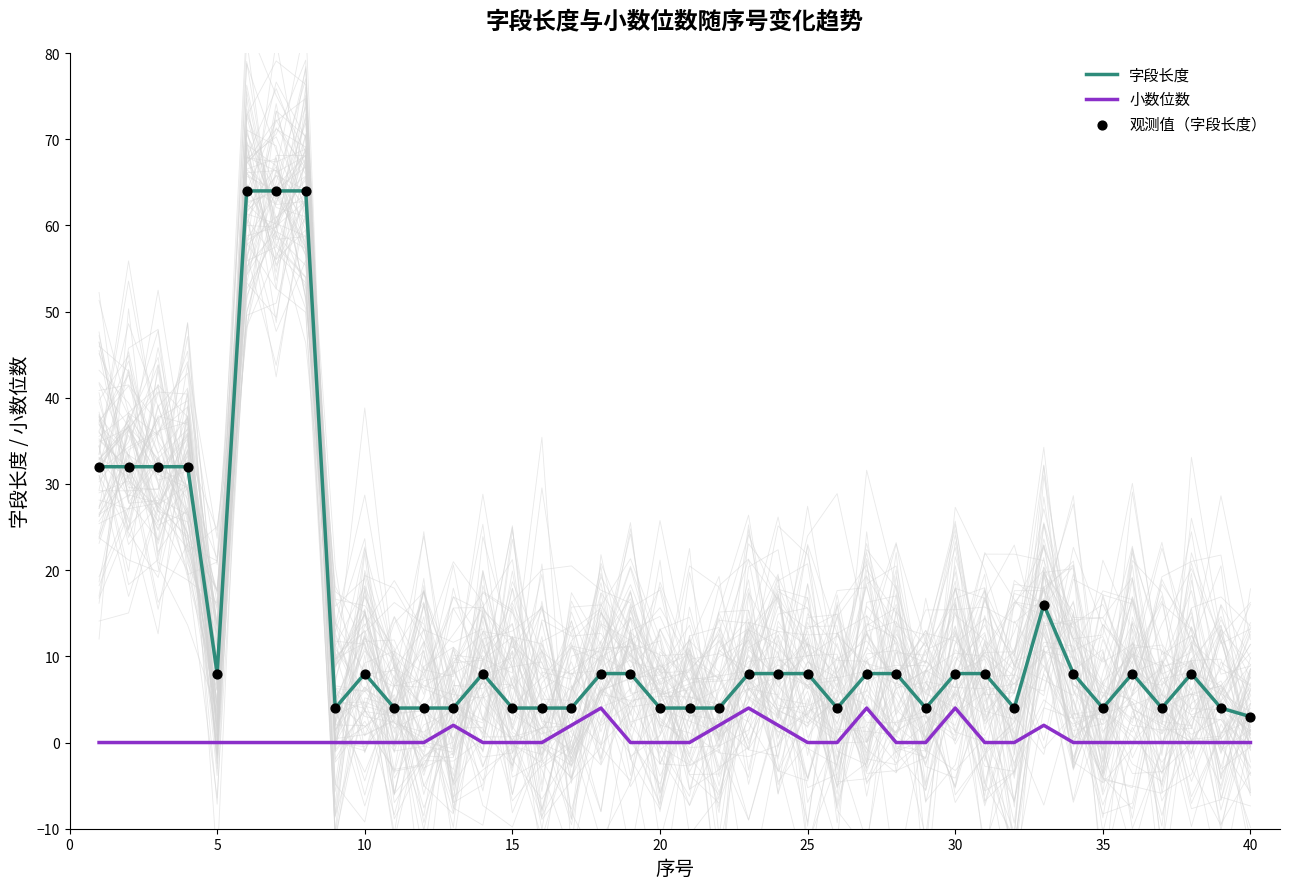

True or false: 小数位数 and 字段长度 cross at least once.

False